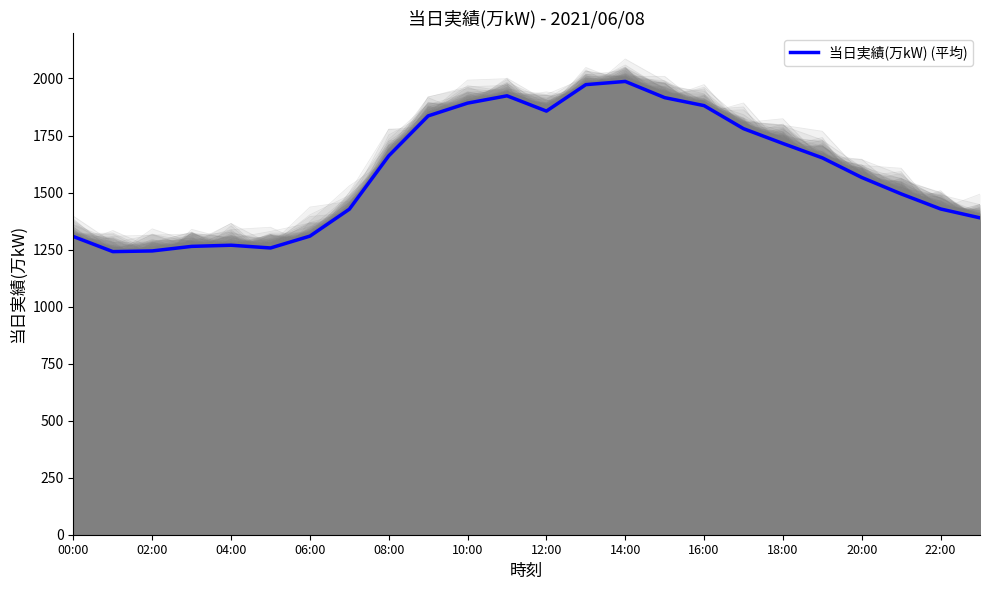

Where is the data nearest to the value 1614?

19